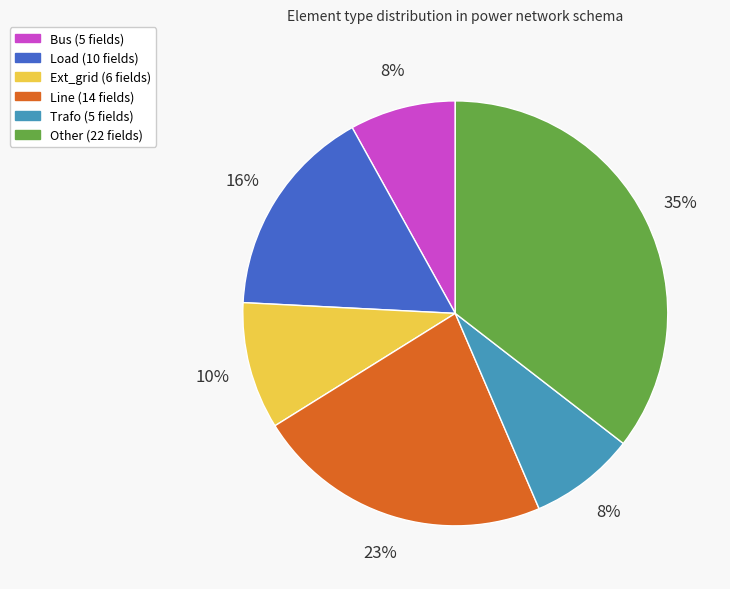

How many slices are in this pie chart?

6